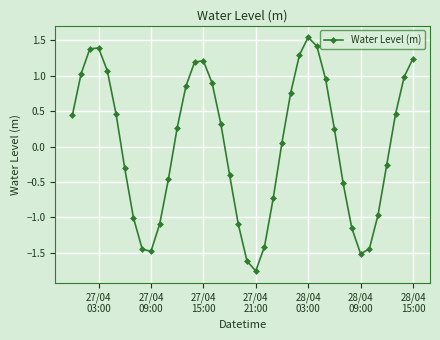

How many points are higher than both their immediate neighbors (excluding endpoints)?

3